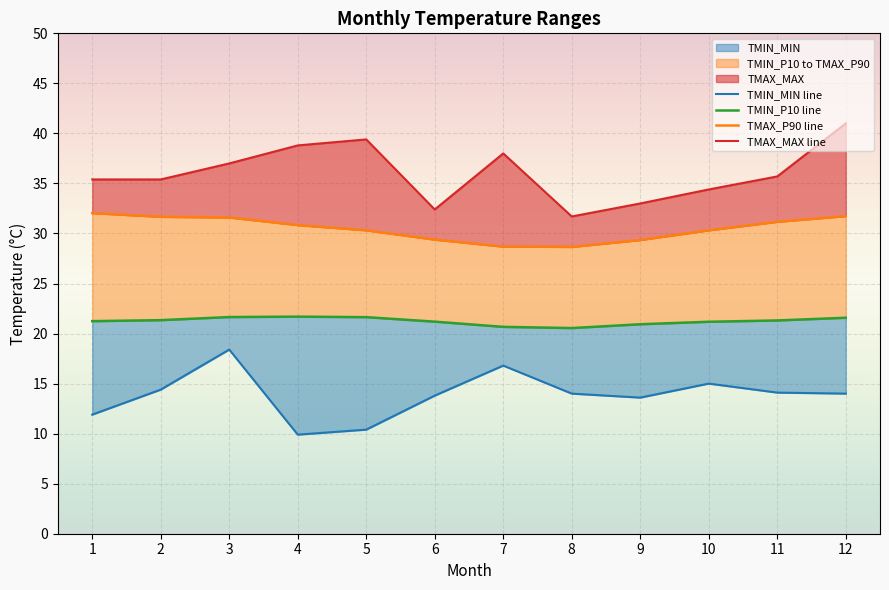

Rank the categories by TMAX_MAX line value from lowest to highest.

8, 6, 9, 10, 1, 2, 11, 3, 7, 4, 5, 12